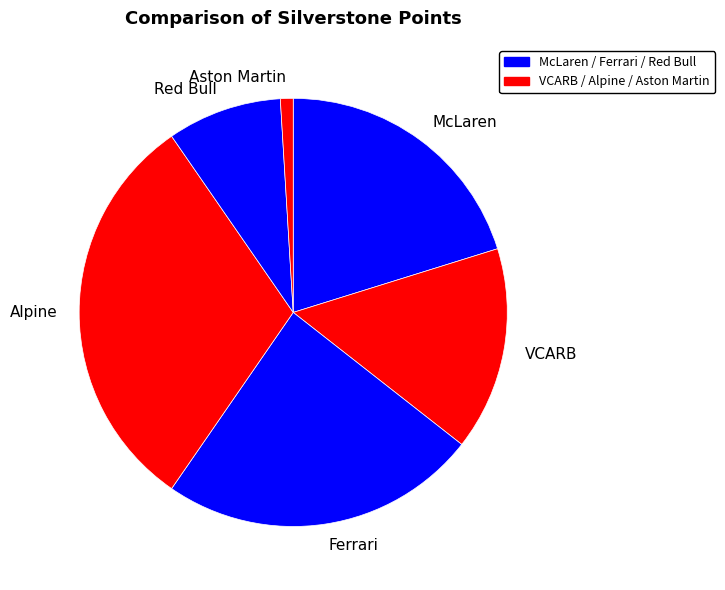

How many slices are in this pie chart?

6